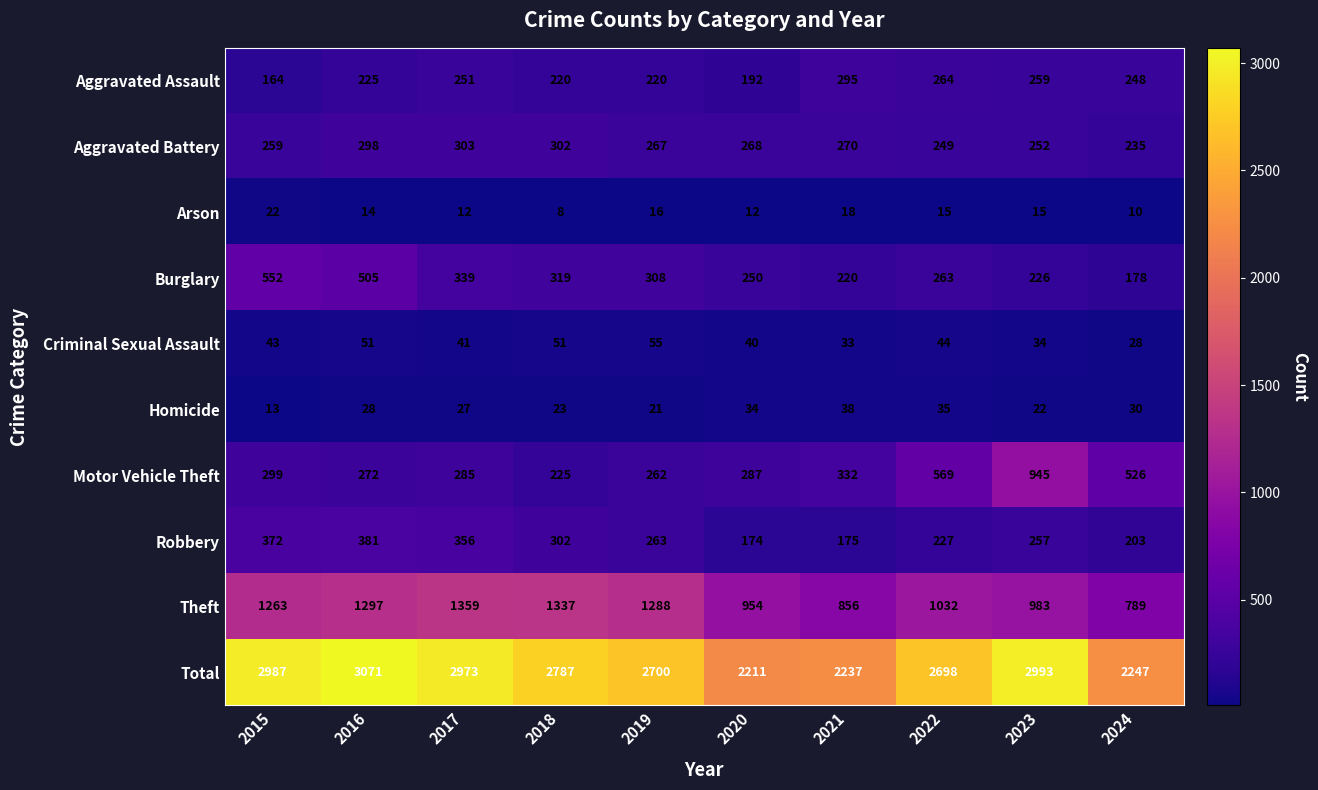

Which series has the largest range (max minus min)?

Total